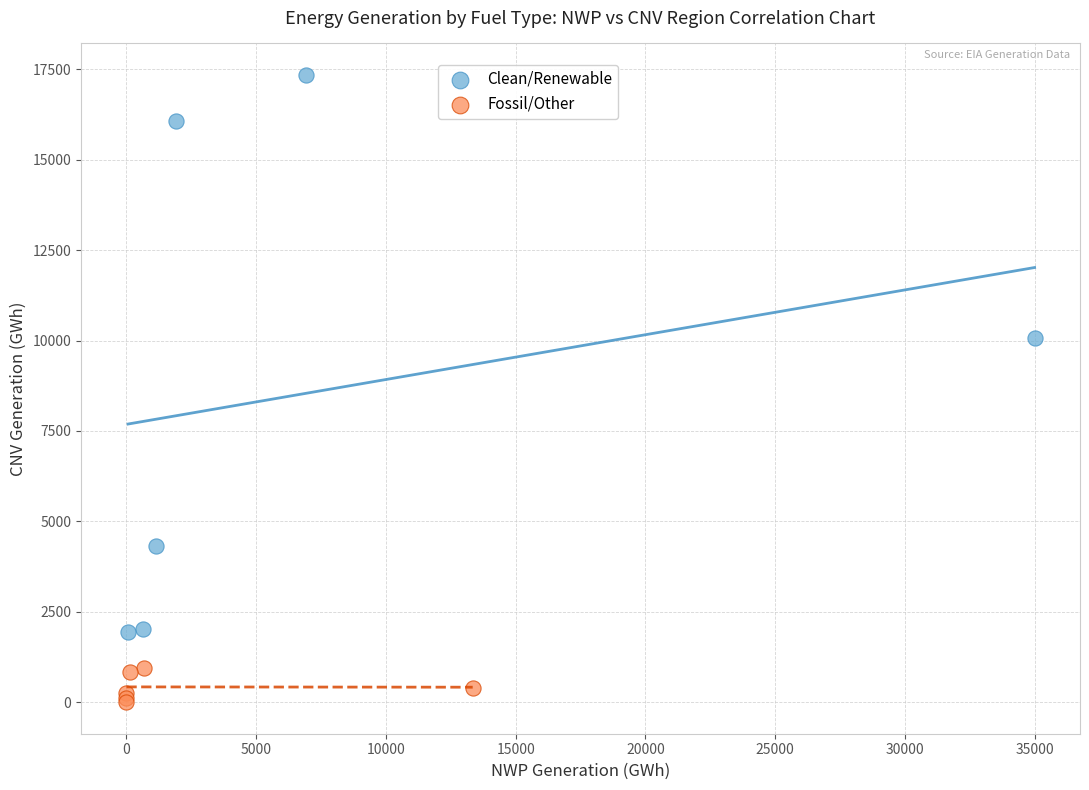

Which series reaches the minimum Y coordinate?

Fossil/Other